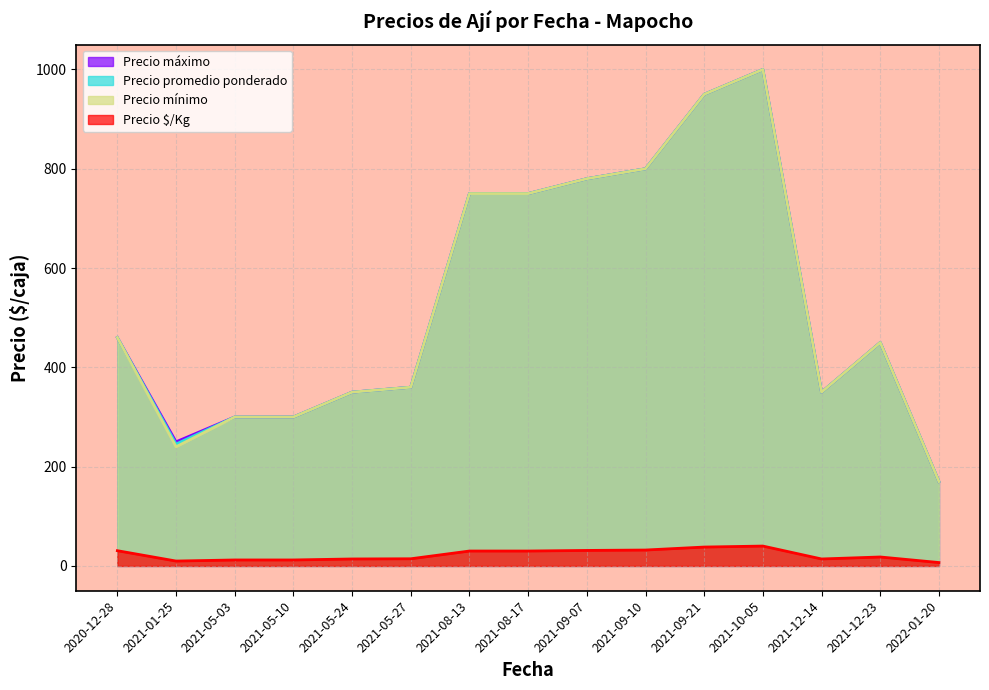

What position from the left is 2021-09-10?

10